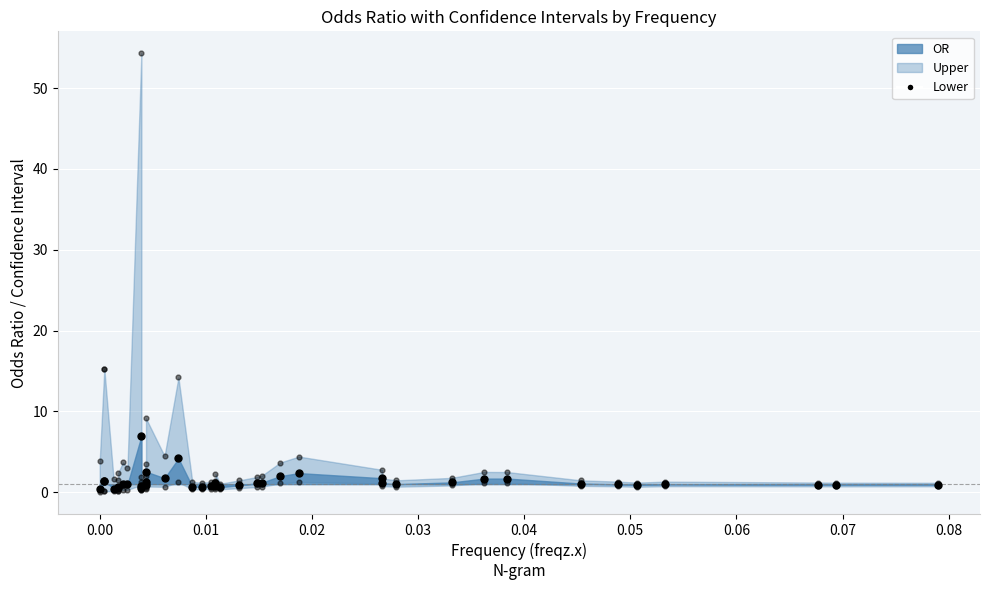

Which series has the widest spread of Y values?

Upper